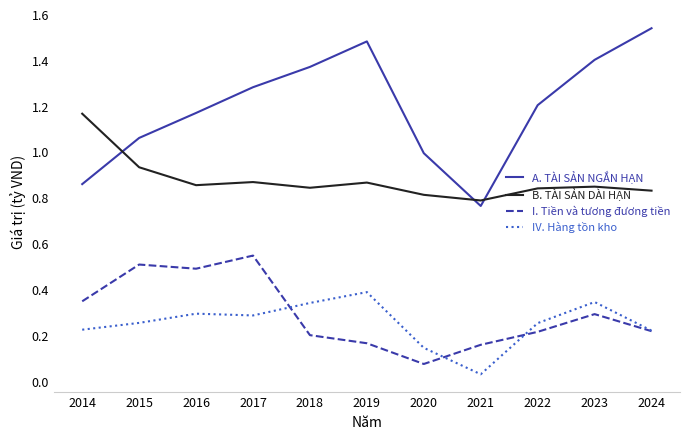

Is it true that IV. Hàng tồn kho equals 0.3 at 2023?

True